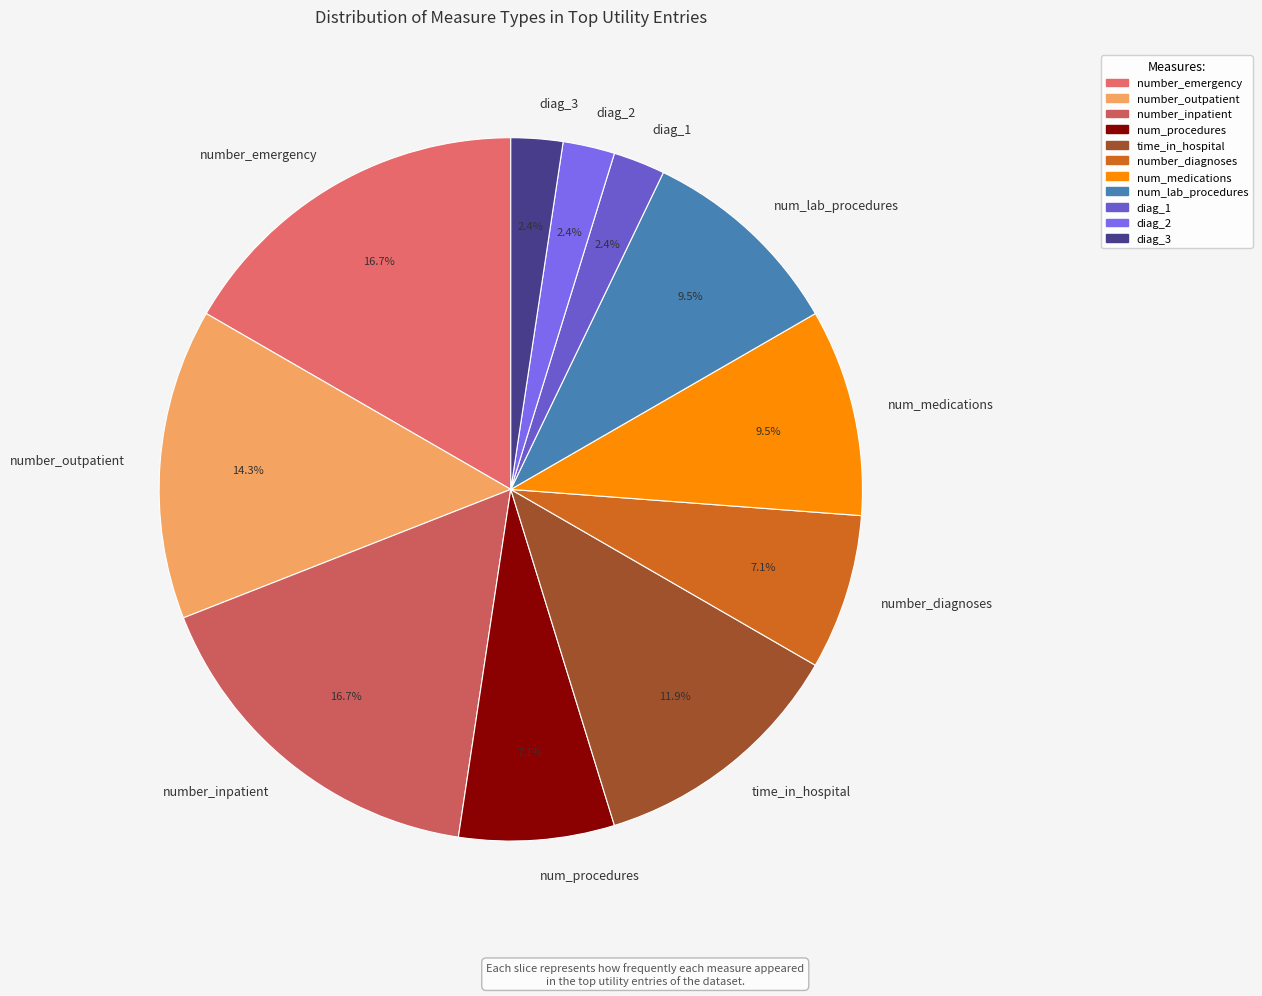

To the nearest percent, what is the combined percentage of diag_3 and num_procedures?

10%